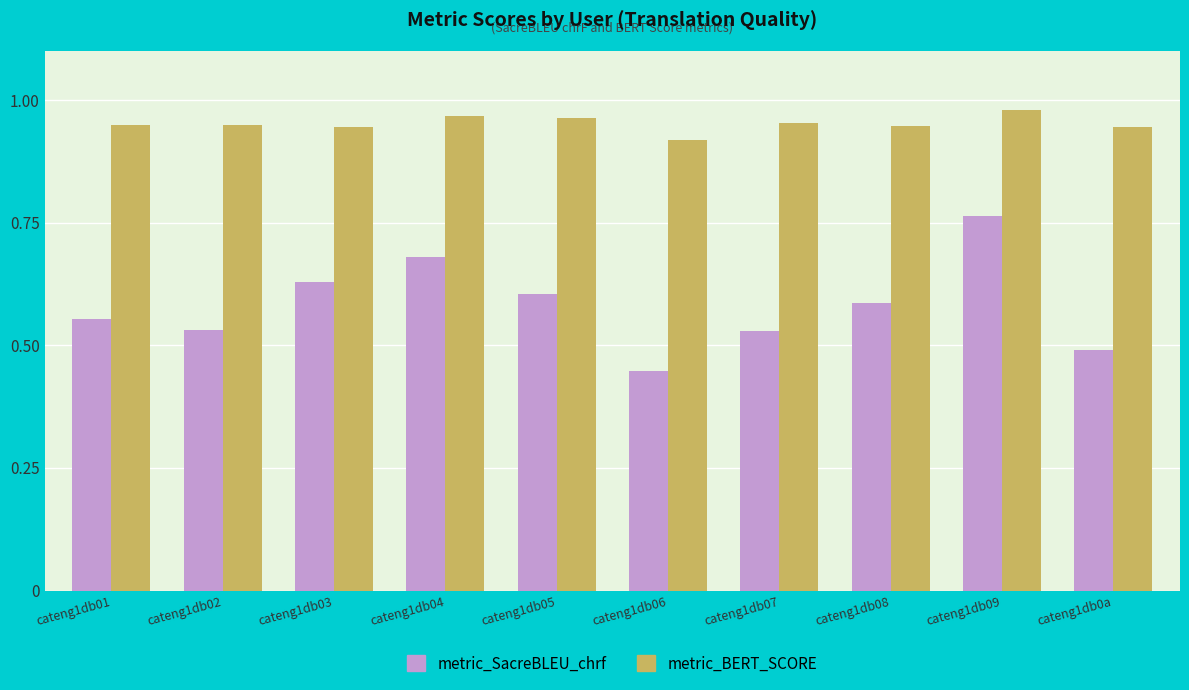

Which series has the widest spread of values?

metric_SacreBLEU_chrf